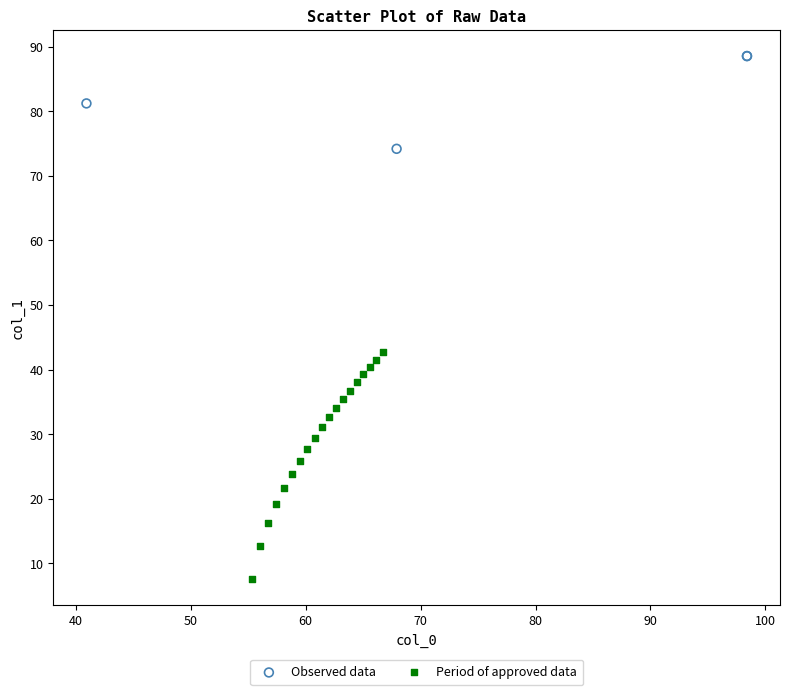

What are all the series names shown in the legend?

Observed data, Period of approved data